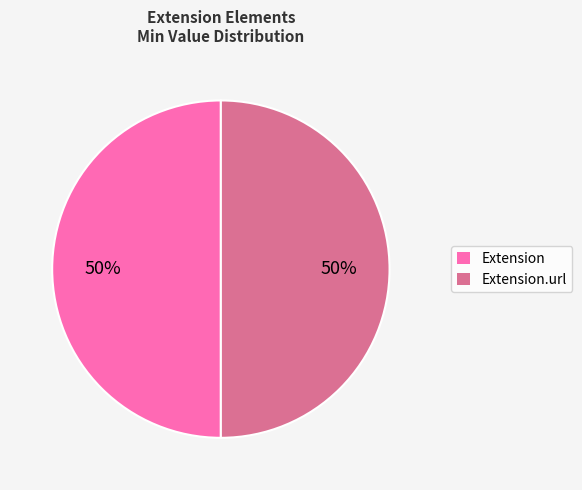

To the nearest percent, what percentage of the pie is Extension.url?

50%